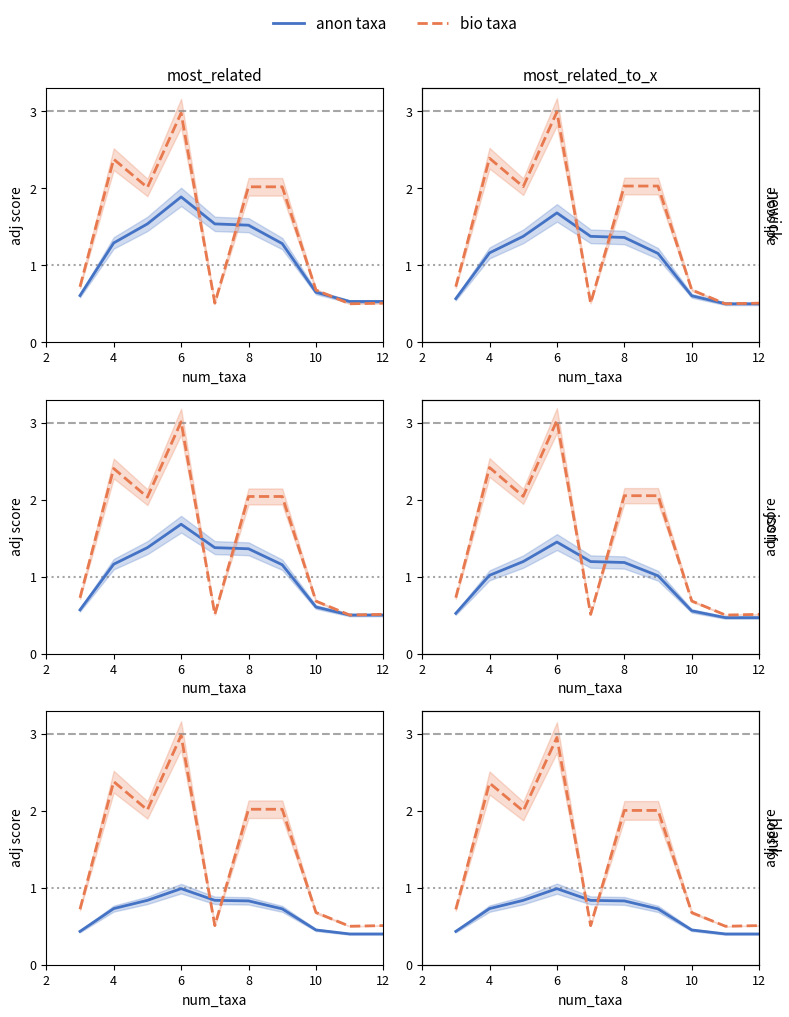

What is the maximum value shown in the chart?

3.0